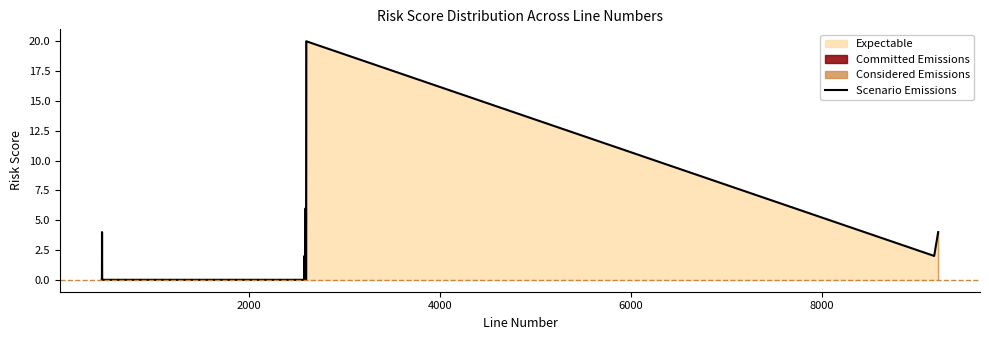

What is the maximum value for Scenario Emissions?

20